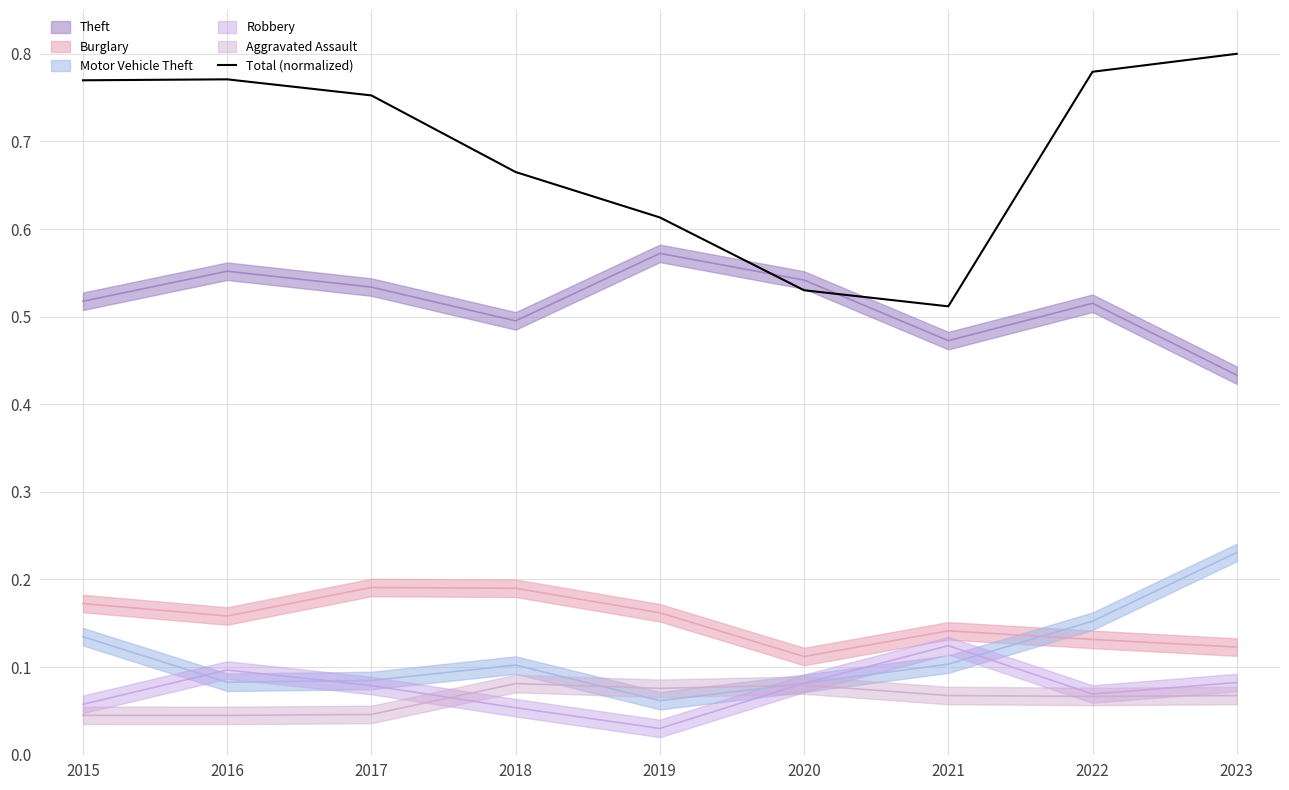

How many interior local valleys (lower than both neighbors) does the data have?

1